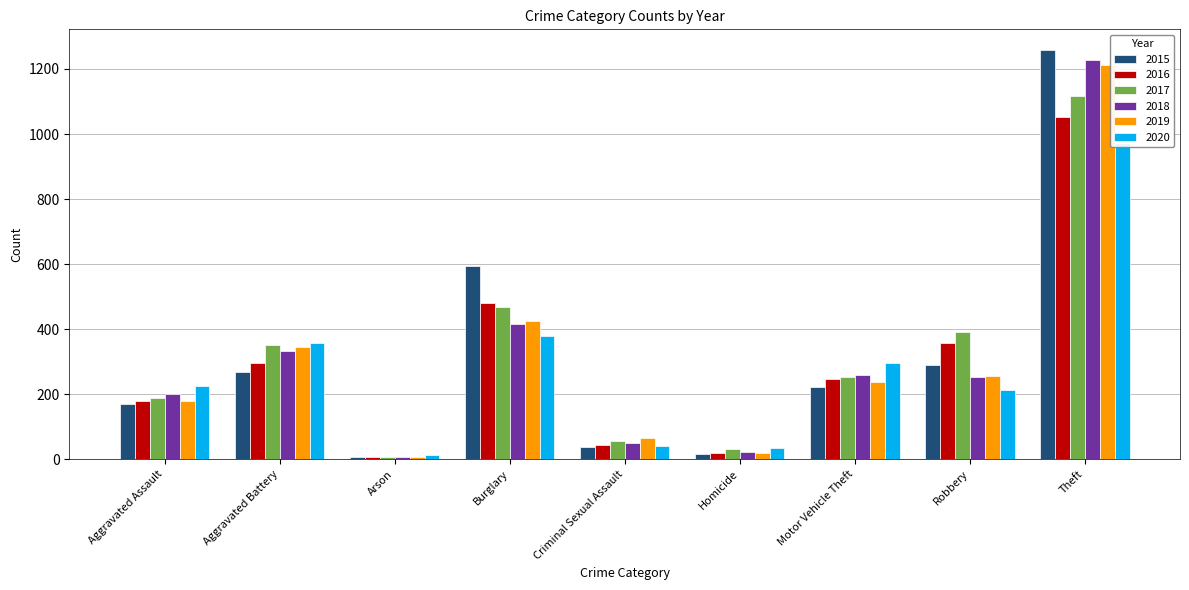

Which series has the largest total across all categories?

2015